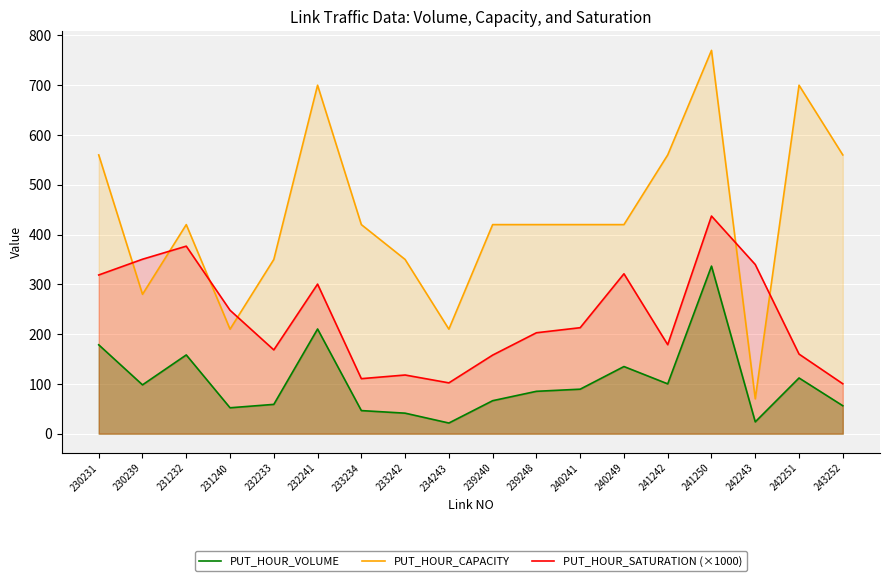

Between which two adjacent categories do PUT_HOUR_SATURATION (×1000) and PUT_HOUR_CAPACITY first intersect?

230231 and 230239